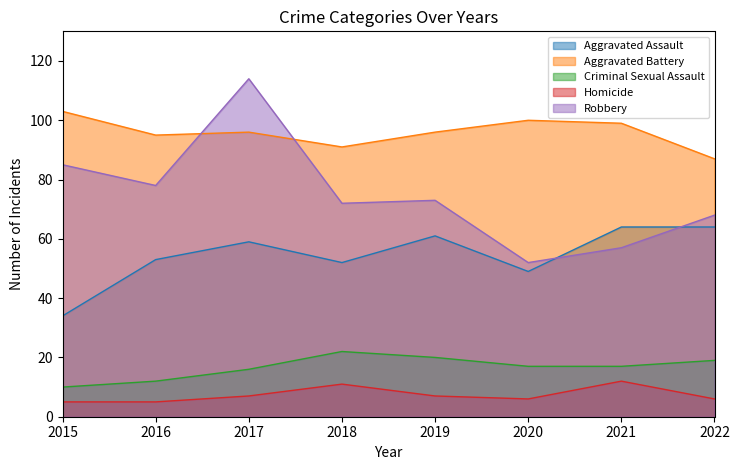

True or false: Homicide and Criminal Sexual Assault intersect in this chart.

False